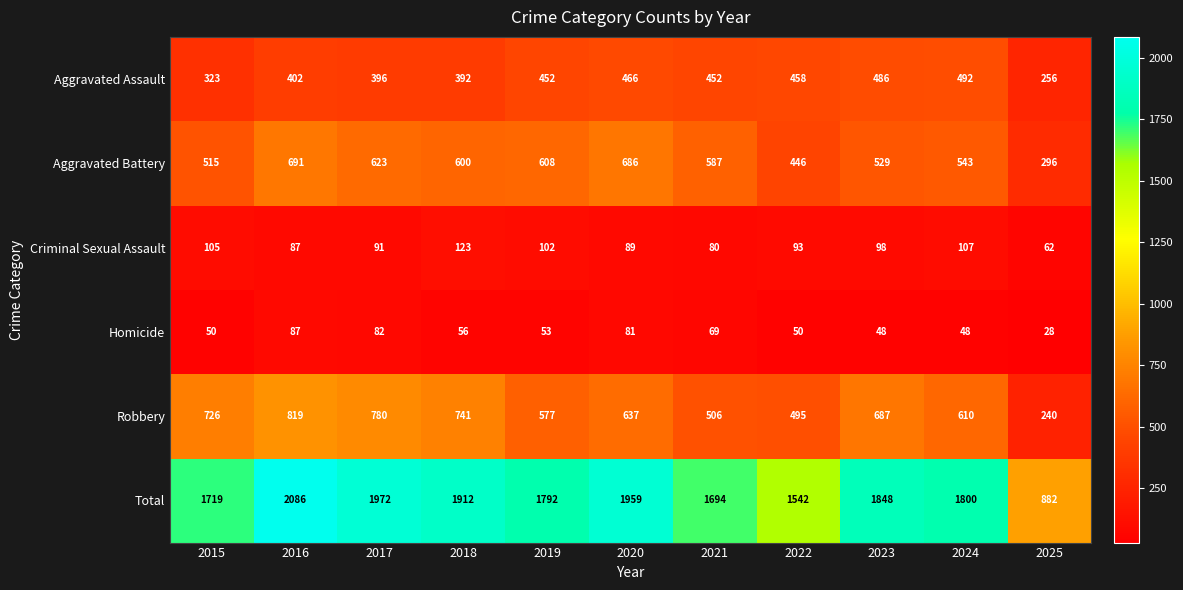

Which series has the largest range (max minus min)?

Total